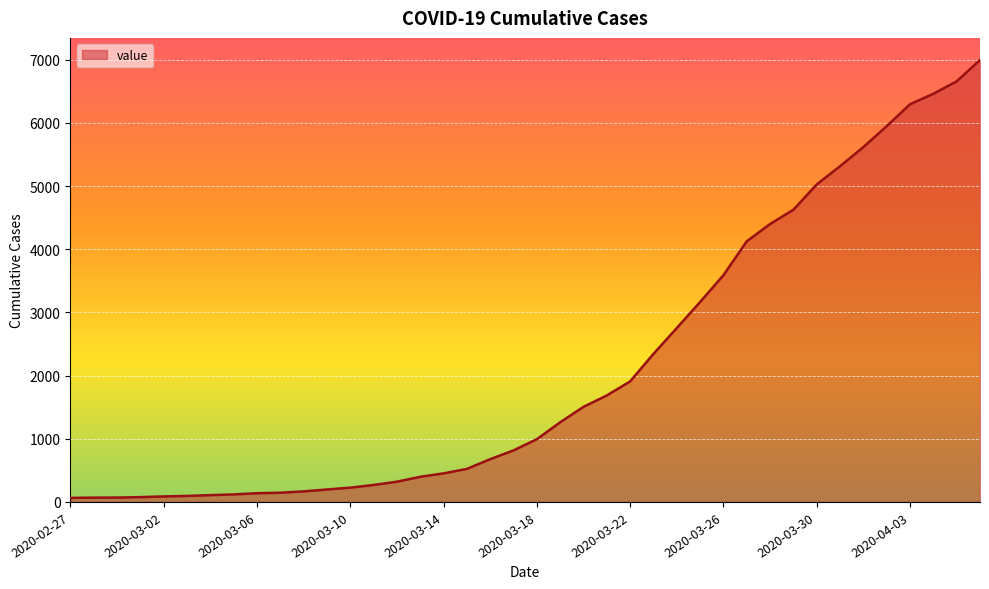

What is the maximum value shown in the chart?

6995